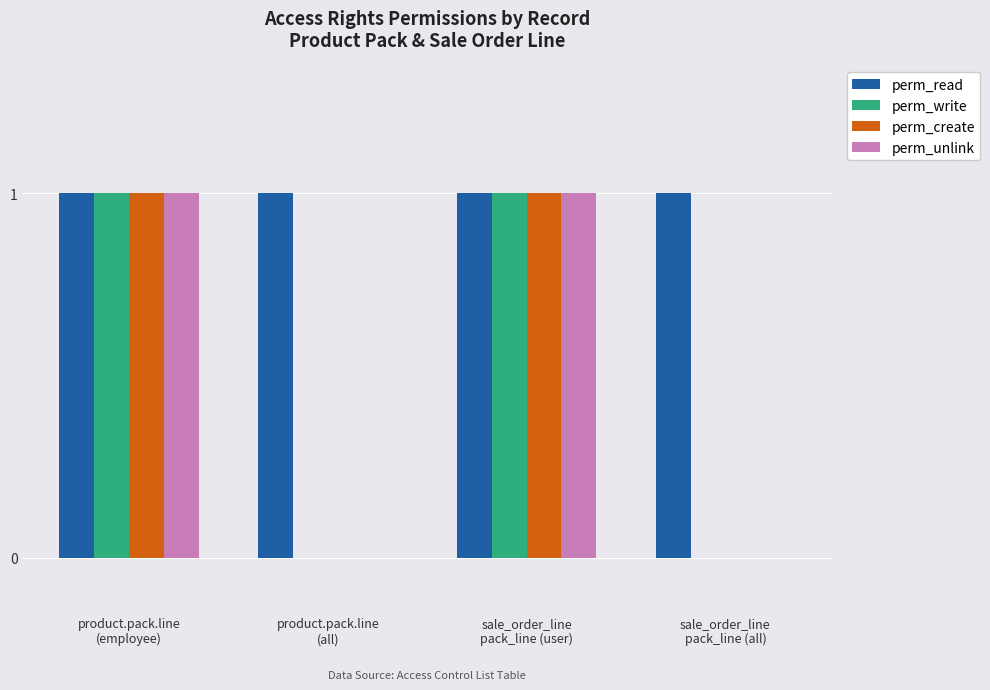

Reading right to left, list all the values displayed in this chart.

perm_read: sale_order_line
pack_line (all)=1	sale_order_line
pack_line (user)=1	product.pack.line
(all)=1	product.pack.line
(employee)=1
perm_write: sale_order_line
pack_line (all)=0	sale_order_line
pack_line (user)=1	product.pack.line
(all)=0	product.pack.line
(employee)=1
perm_create: sale_order_line
pack_line (all)=0	sale_order_line
pack_line (user)=1	product.pack.line
(all)=0	product.pack.line
(employee)=1
perm_unlink: sale_order_line
pack_line (all)=0	sale_order_line
pack_line (user)=1	product.pack.line
(all)=0	product.pack.line
(employee)=1